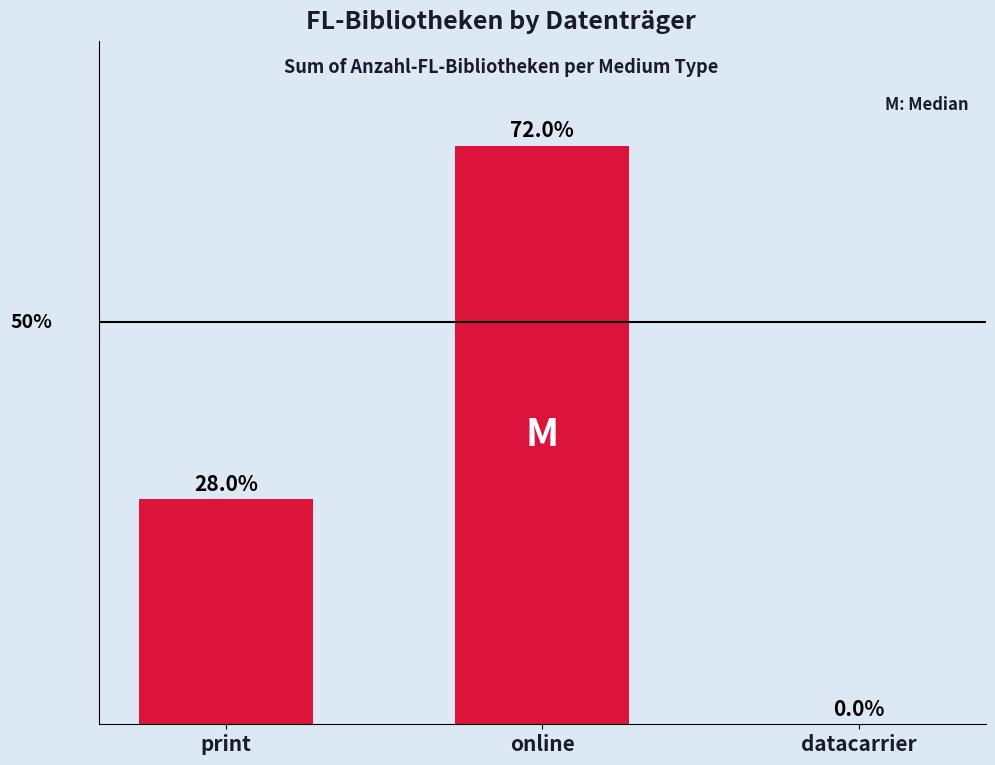

Are the bars grouped side by side (vs. stacked)?

No